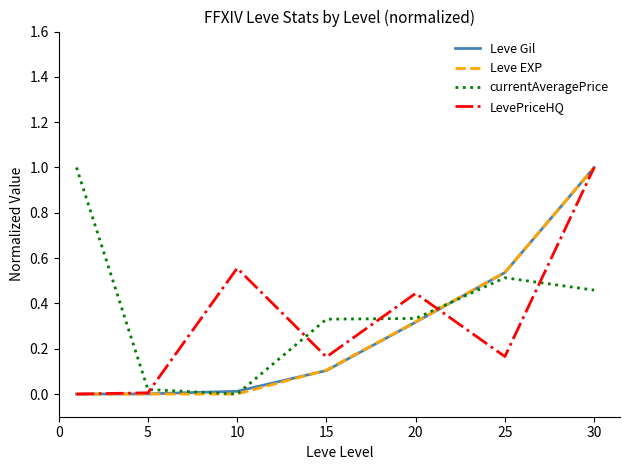

Which series has the largest total across all categories?

currentAveragePrice